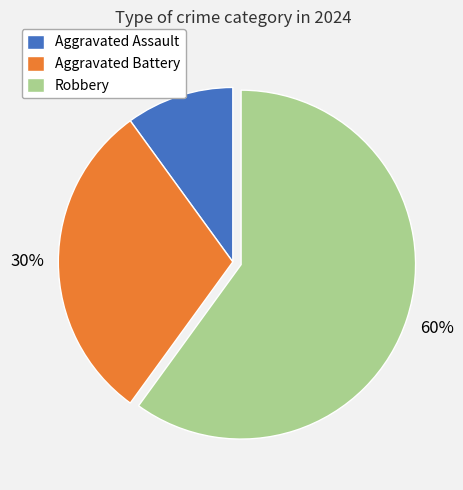

Does Robbery account for over 50% of the chart?

Yes